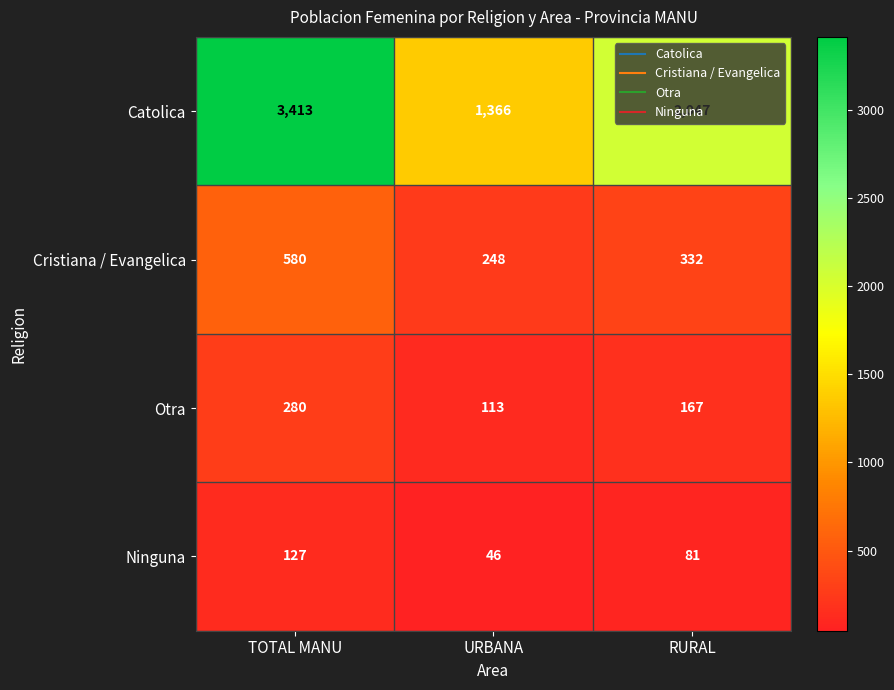

Count the Catolica values in the range 1366 to 3413.

3